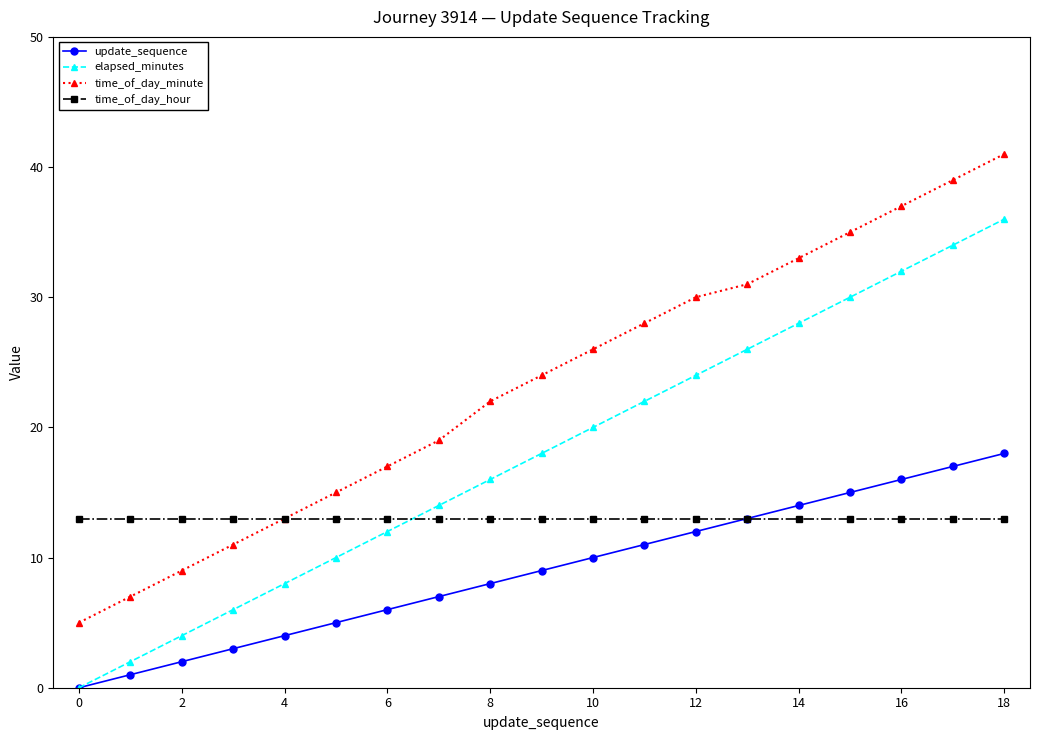

True or false: time_of_day_minute and update_sequence intersect in this chart.

False